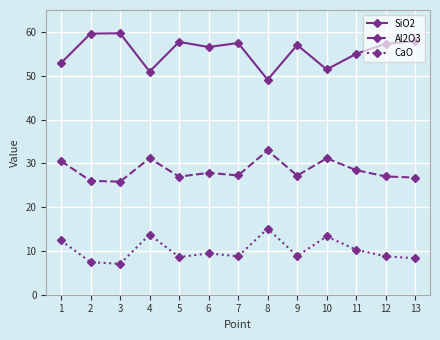

Is it true that Al2O3 equals 28.4 at 11?

True